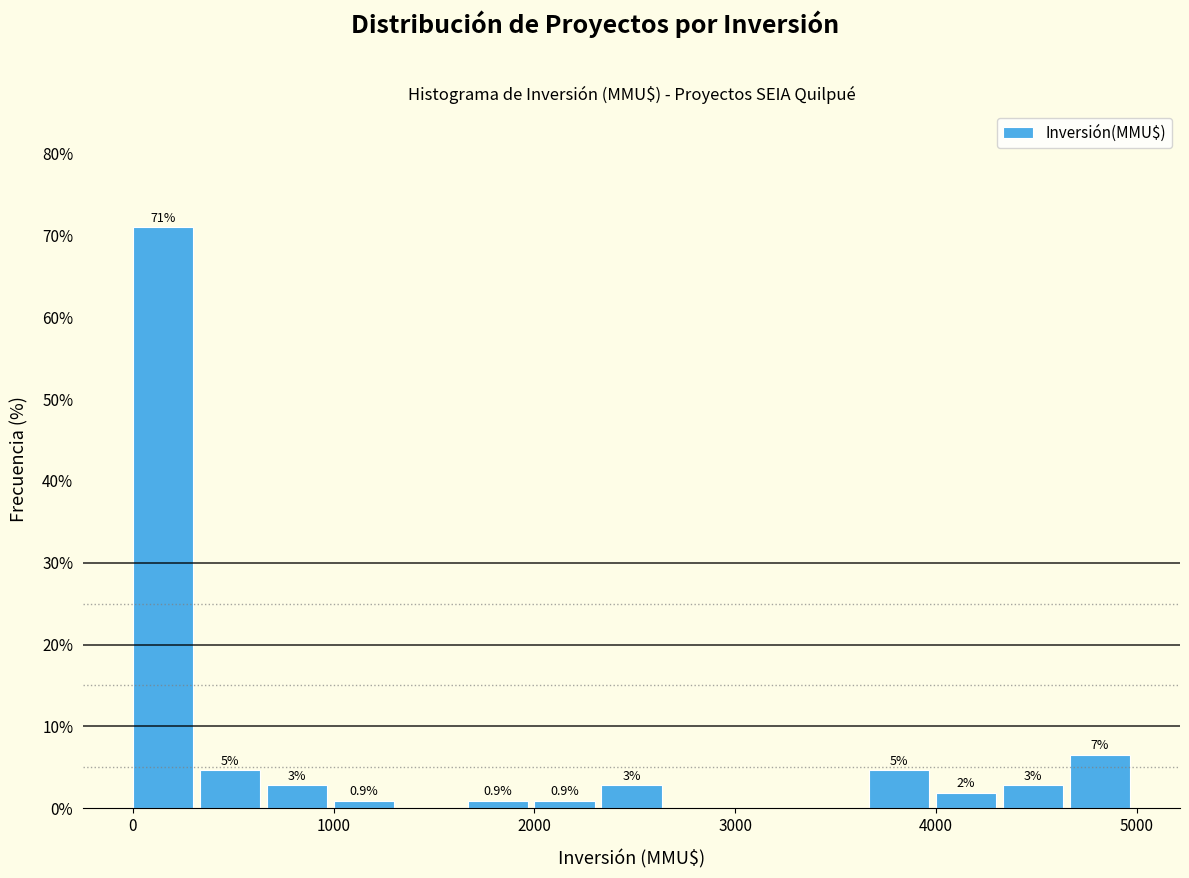

Read against the x-axis, roughly where is the centre of the tallest bar?

200